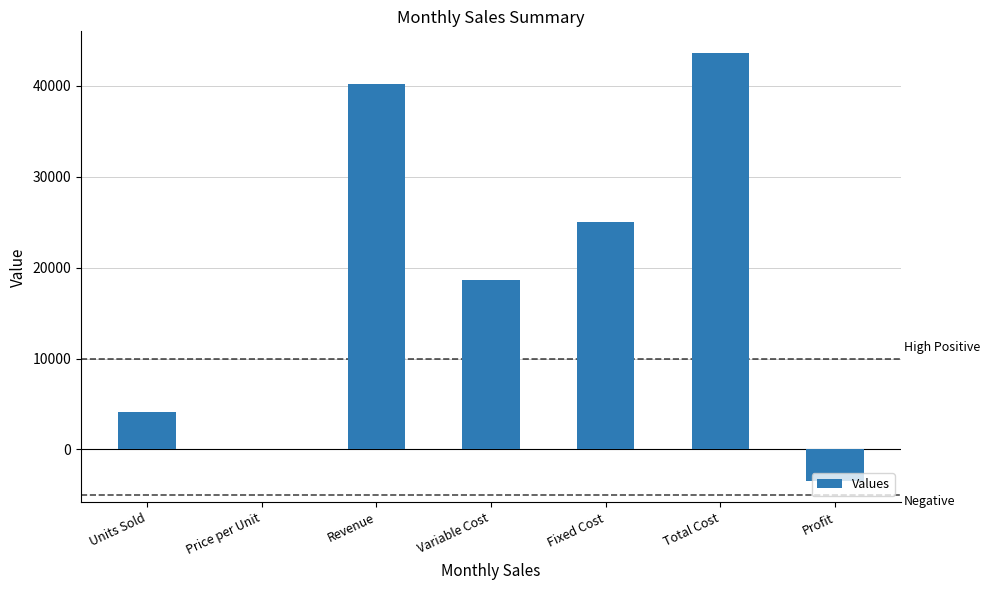

Reading left to right, transcribe all the data shown in this chart.

4100.0	9.8	40180.0	18655.0	25000.0	43655.0	-3475.0